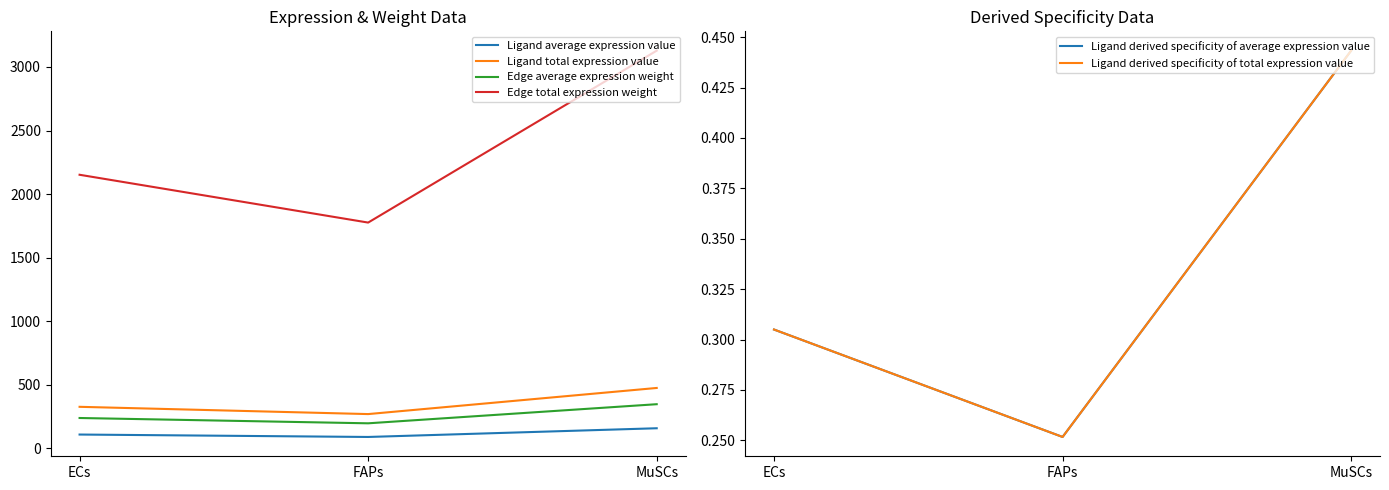

What value does the Ligand average expression value series have at ECs?

109.0